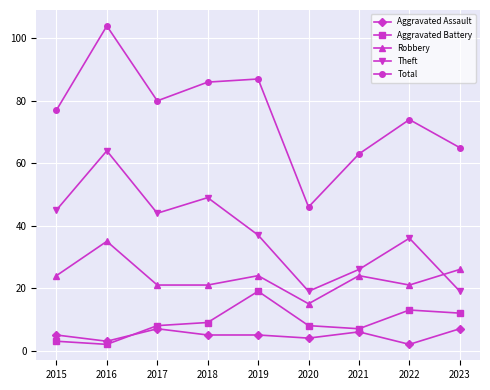

Rank the series at 2019 from highest to lowest value.

Total, Theft, Robbery, Aggravated Battery, Aggravated Assault